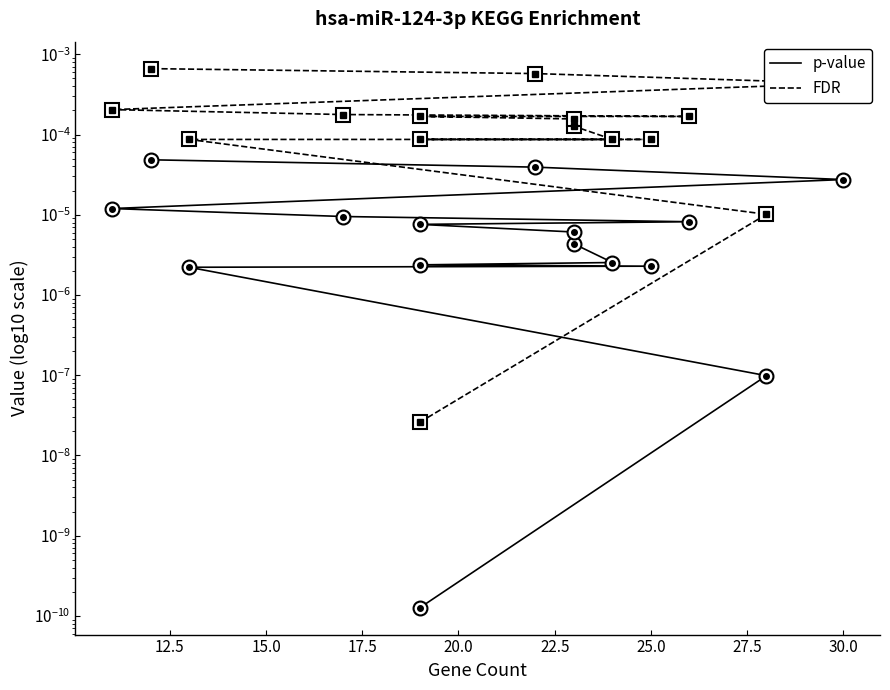

True or false: p-value and FDR intersect in this chart.

False